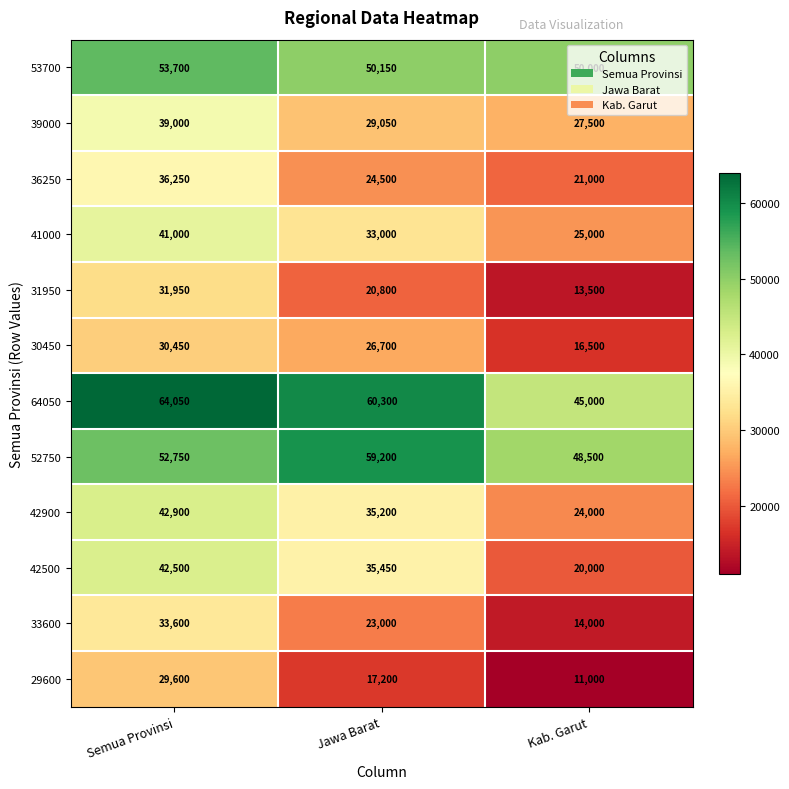

Which category has the lowest value across all series?

Kab. Garut